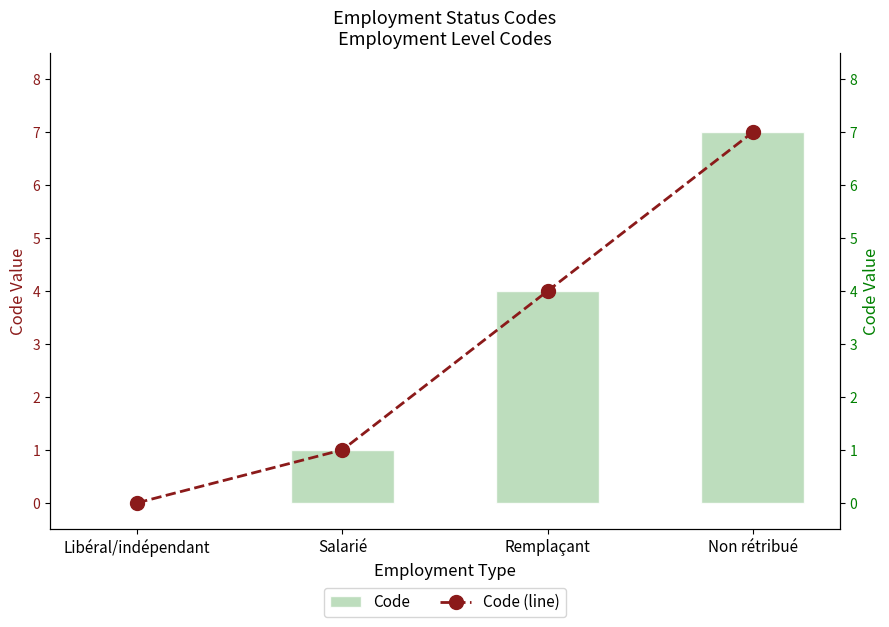

Which has a higher value, Salarié or Libéral/indépendant?

Salarié